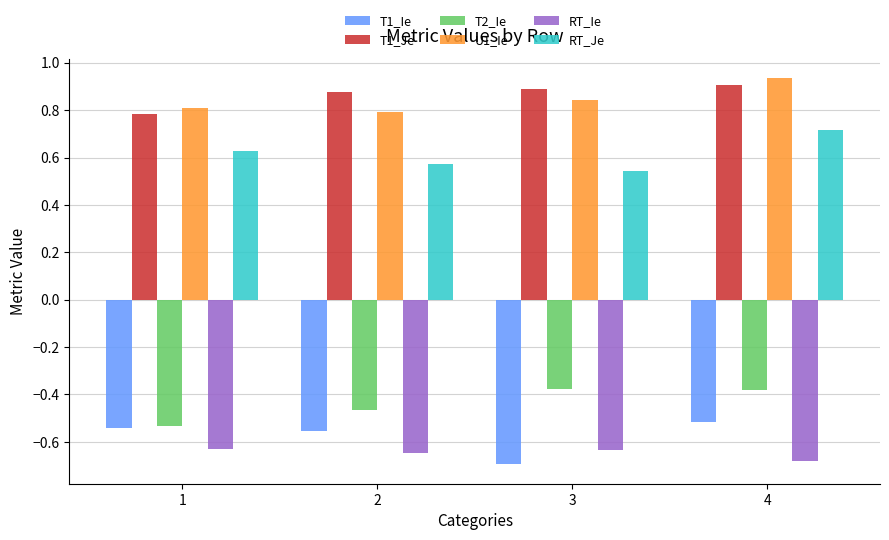

How many bars are there in total?

24